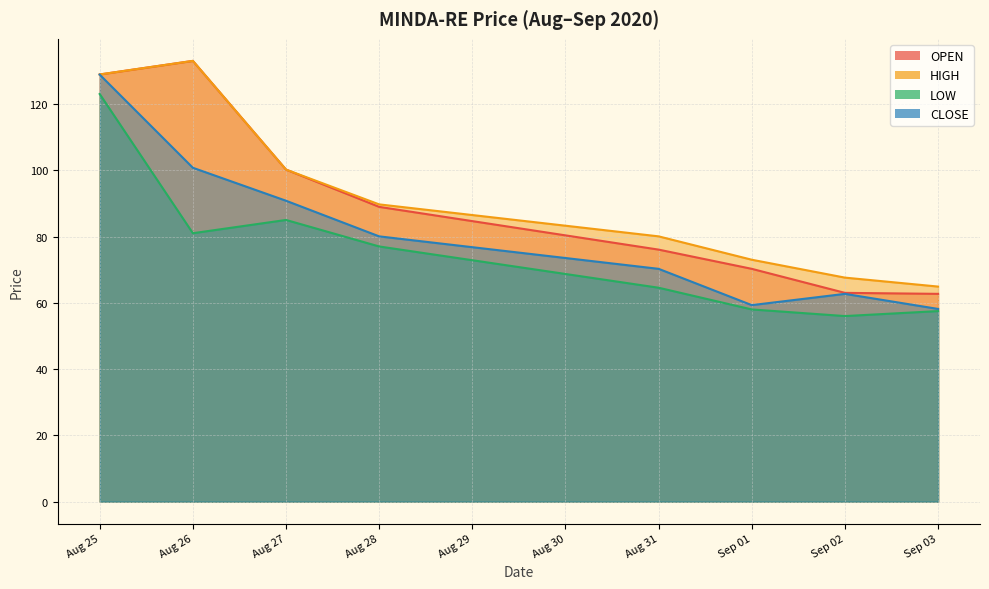

What is the spread (max minus min) of values at Aug 26?

52.0